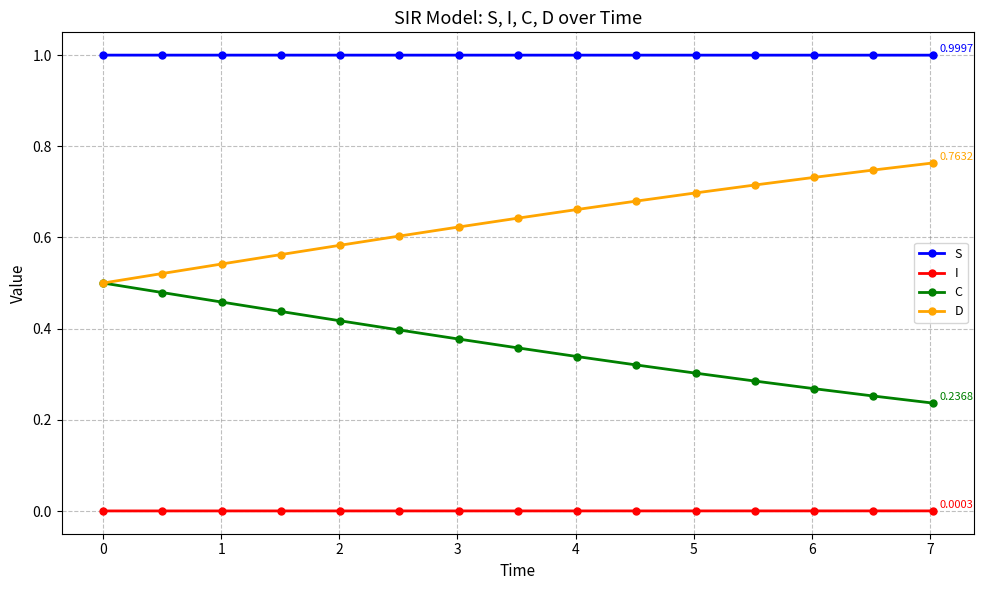

Does the chart display data point markers on the line(s)?

Yes